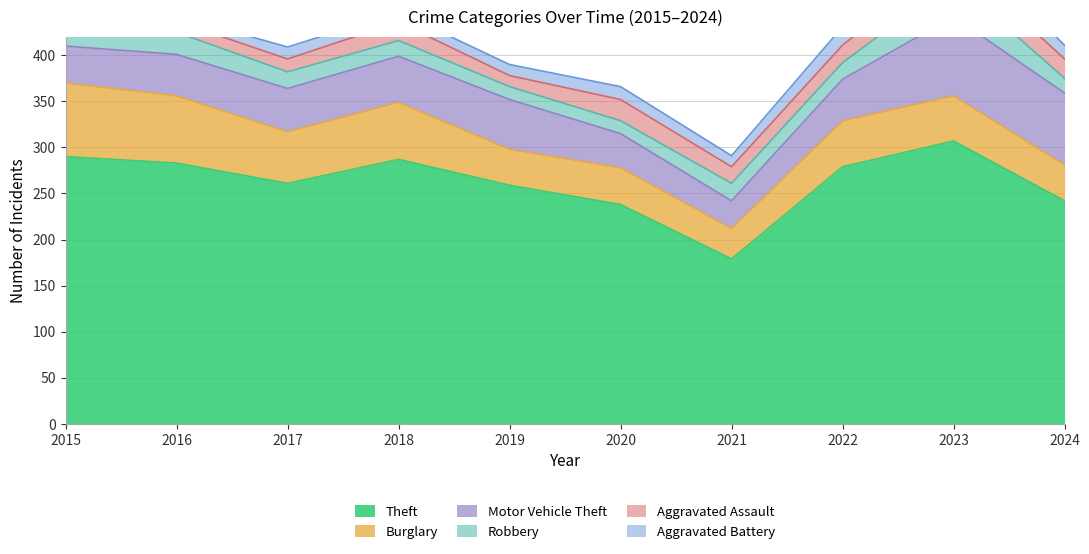

Where does the Motor Vehicle Theft series first go above 47?

2018